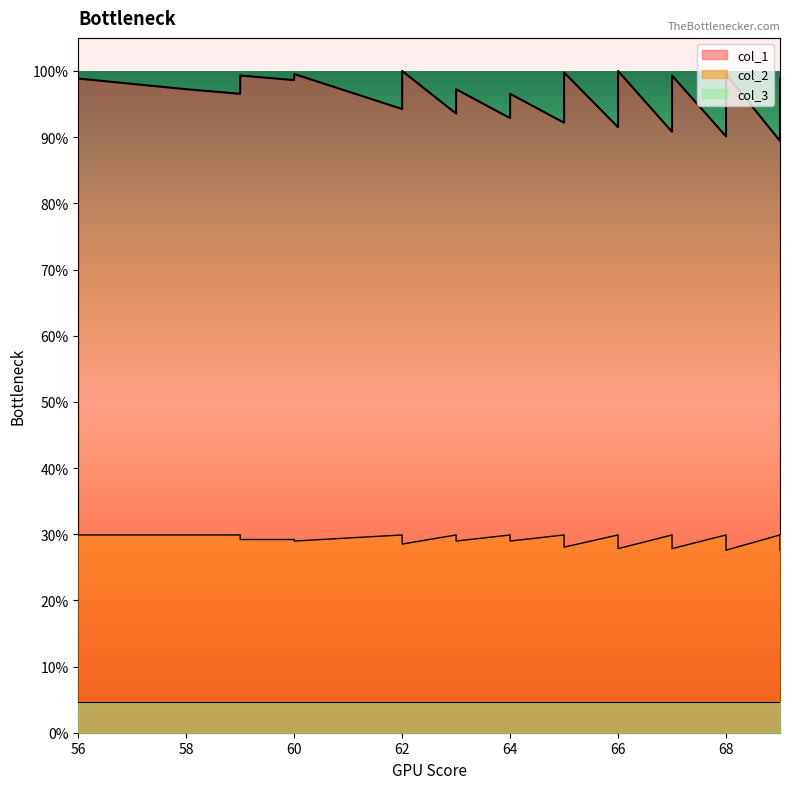

Is it true that col_2 equals 170 at 69?

False